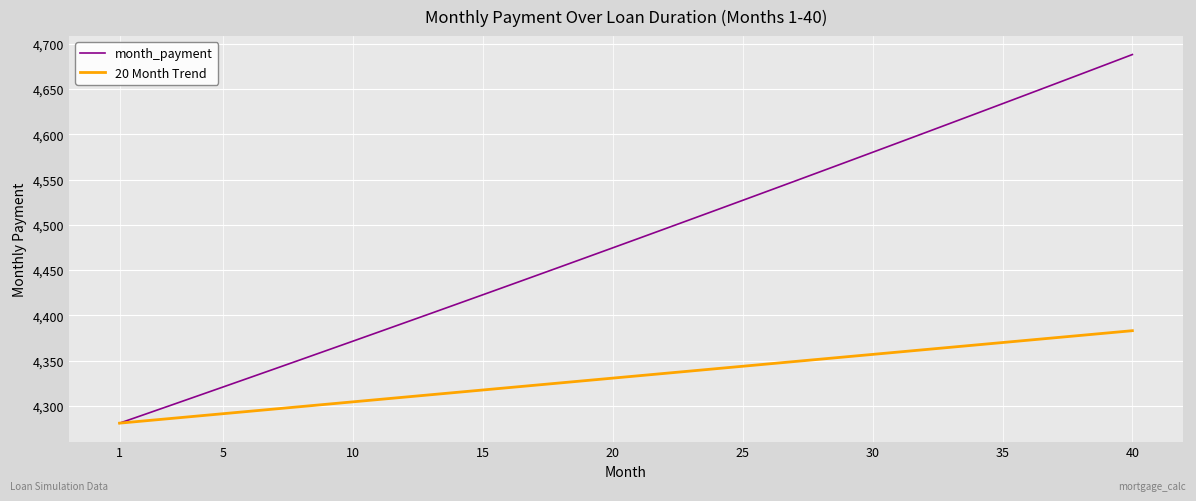

Which series has the largest total across all categories?

month_payment